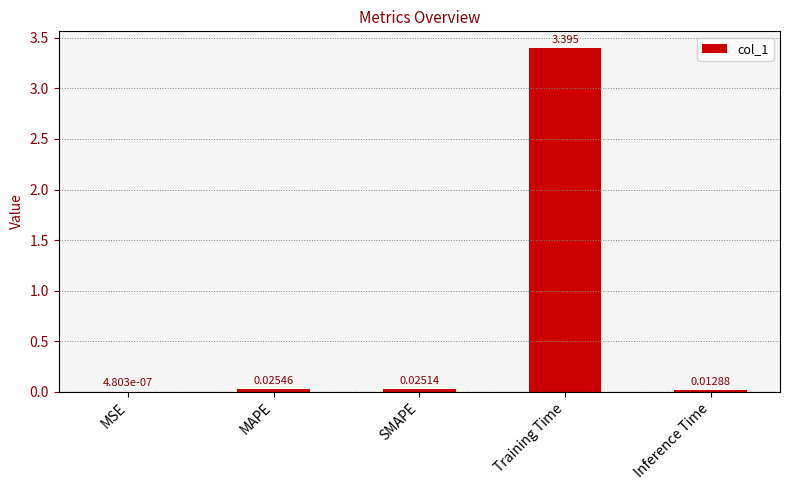

Which has a higher value, Inference Time or MAPE?

MAPE